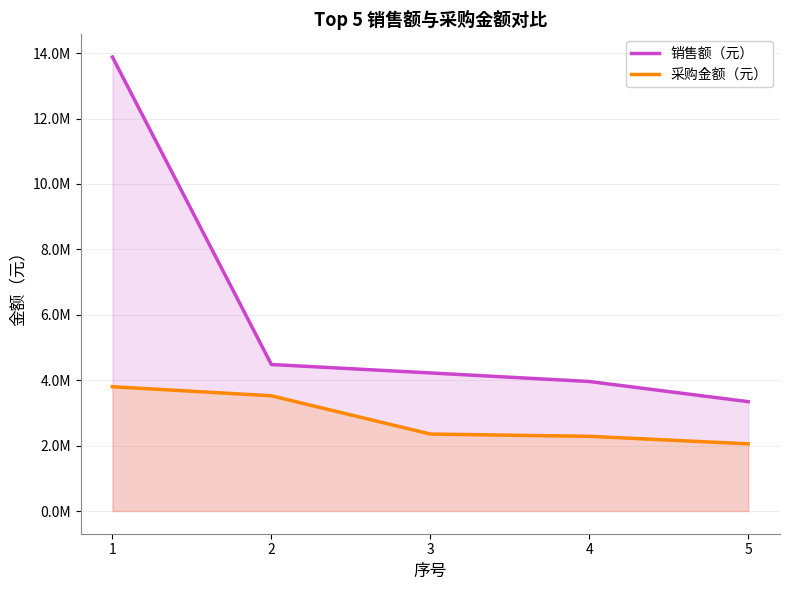

What is the maximum value shown in the chart?

13879396.9